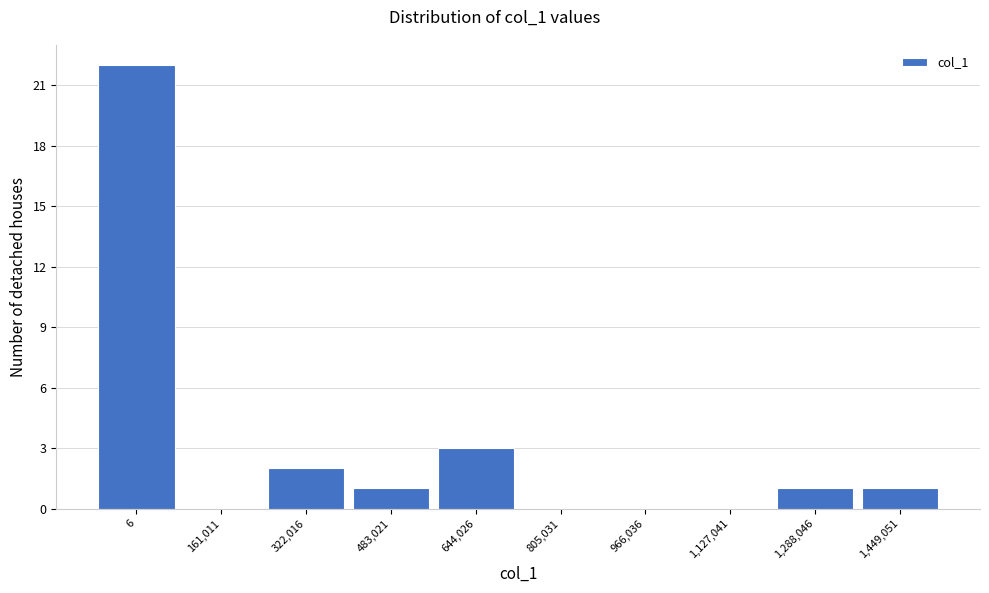

Reading left to right, extract all data points from this chart.

6=22	161,011=0	322,016=2	483,021=1	644,026=3	805,031=0	966,036=0	1,127,041=0	1,288,046=1	1,449,051=1